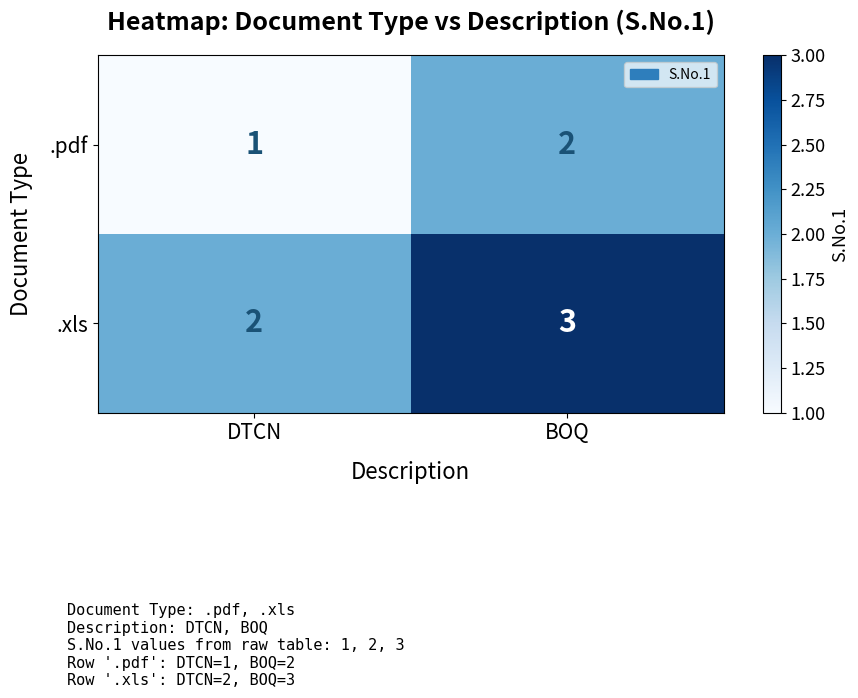

At which label is .pdf closest to 1?

DTCN